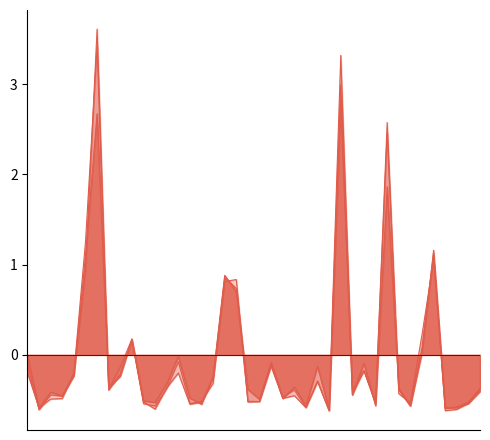

How many lines are shown in the chart?

3